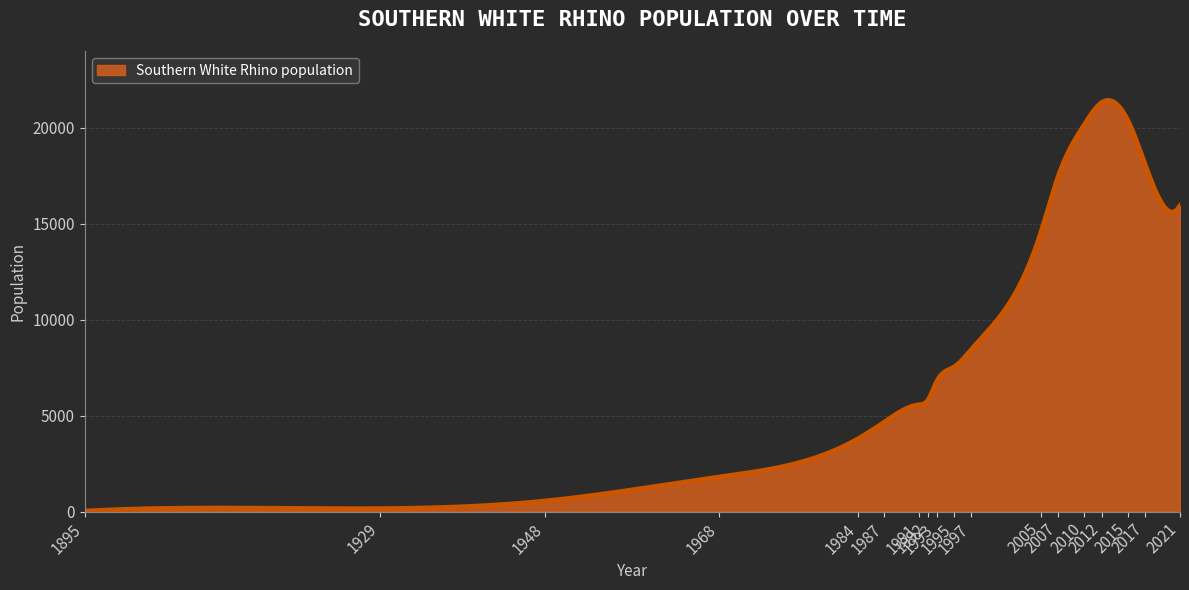

What is the greatest value displayed?

21424.0